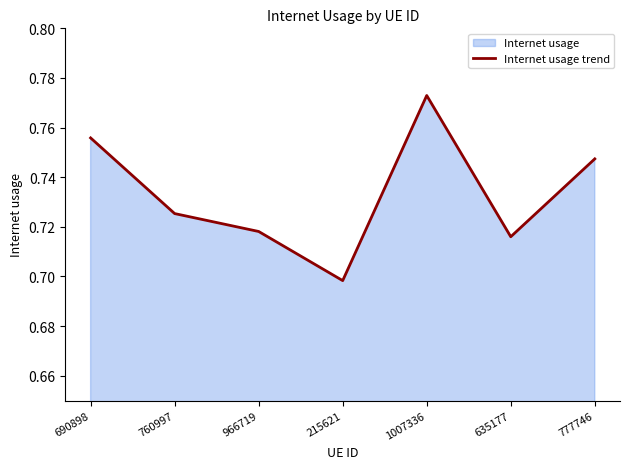

How many interior local peaks (higher than both neighbors) does the data have?

1